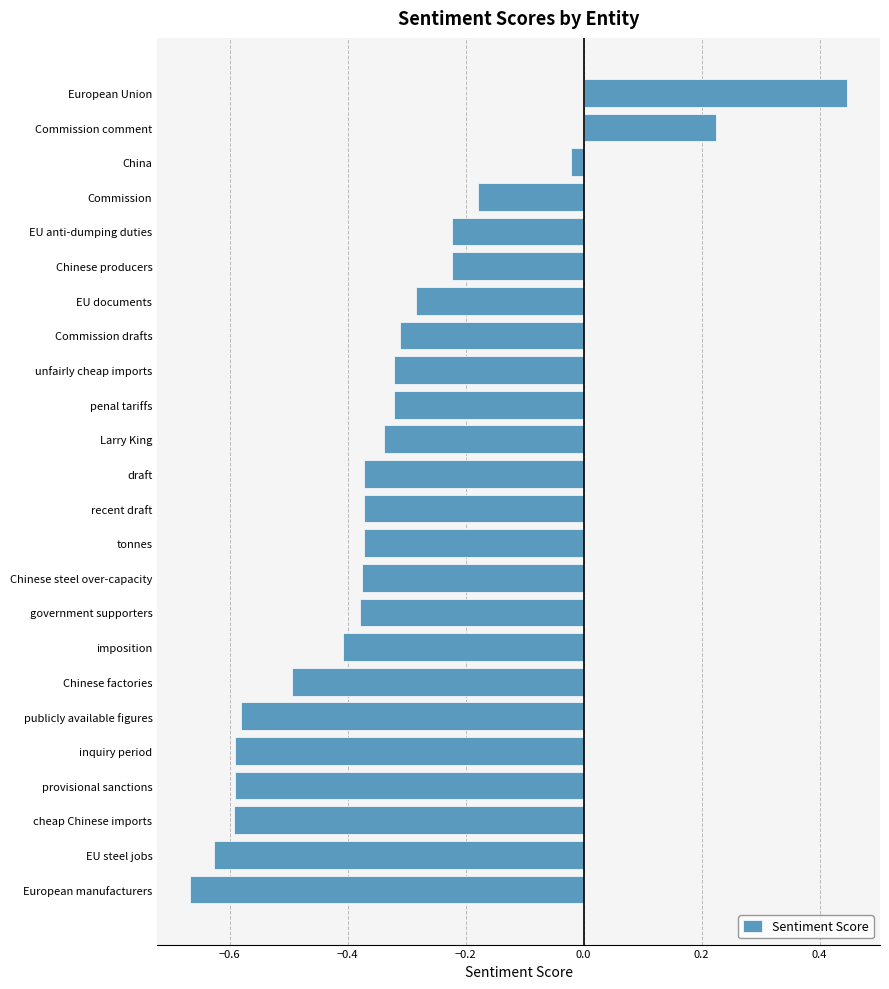

The chart shows a value of -0.2 at unfairly cheap imports. True or false?

False